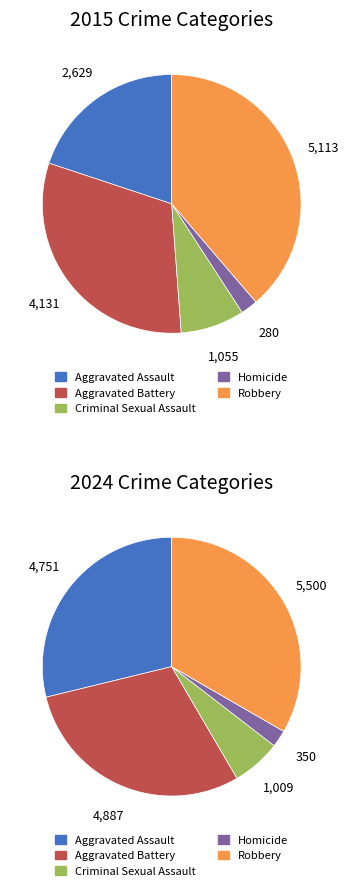

How many slices are in this pie chart?

5